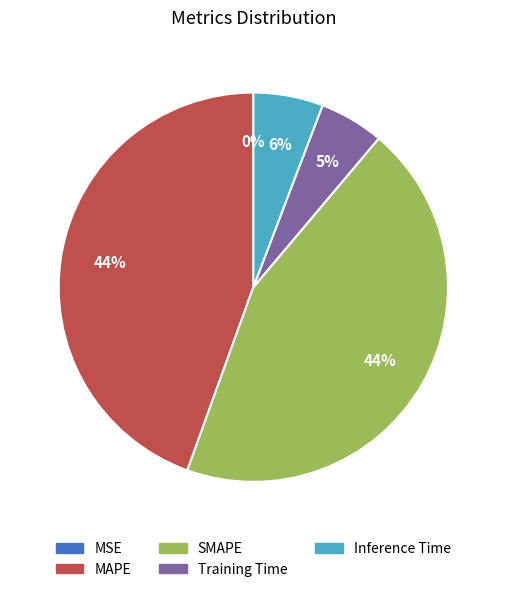

Is there a majority slice in this chart?

No